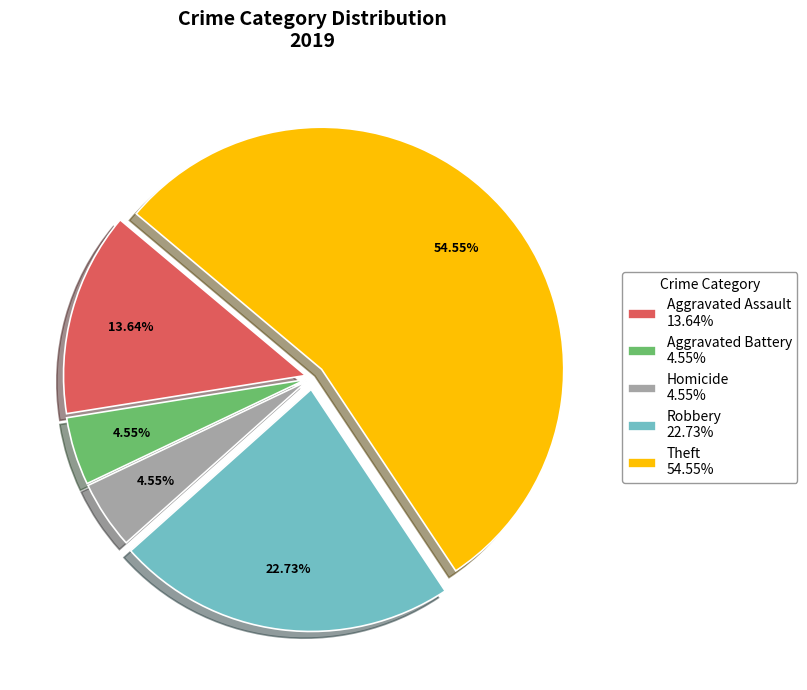

Between Aggravated Assault 13.64% and Robbery 22.73%, which is larger?

Robbery 22.73%